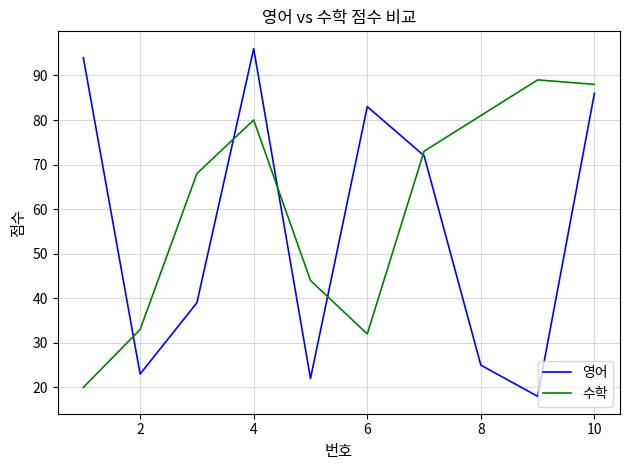

Which series has the largest total across all categories?

수학